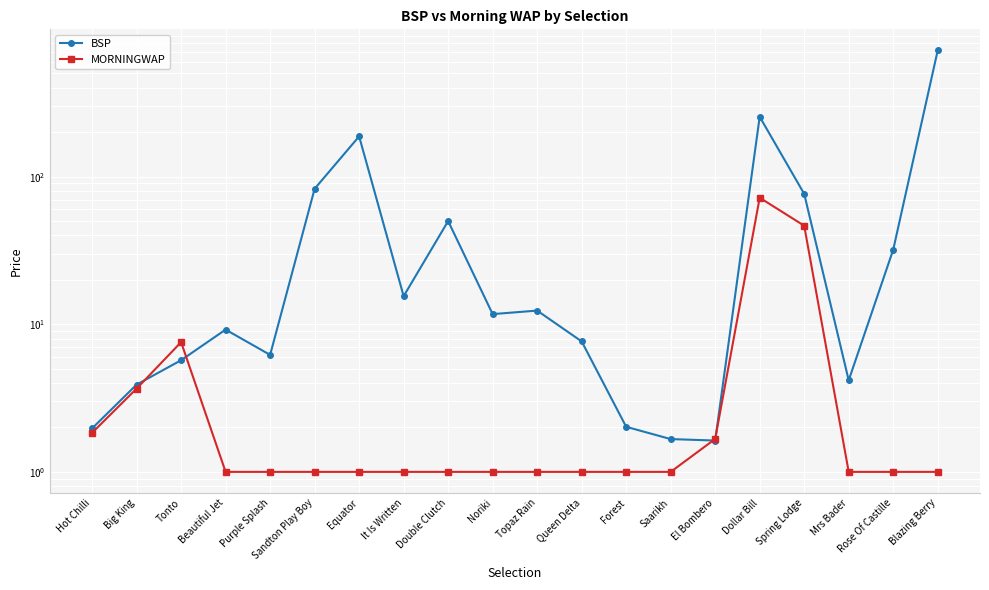

Reading left to right, transcribe all the data shown in this chart.

BSP: Hot Chilli=2.0	Big King=3.9	Tonto=5.7	Beautiful Jet=9.2	Purple Splash=6.2	Sandton Play Boy=82.8	Equator=187.4	It Is Written=15.5	Double Clutch=50.0	Noriki=11.7	Topaz Rain=12.4	Queen Delta=7.7	Forest=2.0	Saarikh=1.7	El Bombero=1.6	Dollar Bill=254.4	Spring Lodge=76.4	Mrs Bader=4.2	Rose Of Castille=32.0	Blazing Berry=716.5
MORNINGWAP: Hot Chilli=1.8	Big King=3.7	Tonto=7.6	Beautiful Jet=1.0	Purple Splash=1.0	Sandton Play Boy=1.0	Equator=1.0	It Is Written=1.0	Double Clutch=1.0	Noriki=1.0	Topaz Rain=1.0	Queen Delta=1.0	Forest=1.0	Saarikh=1.0	El Bombero=1.7	Dollar Bill=72.0	Spring Lodge=46.5	Mrs Bader=1.0	Rose Of Castille=1.0	Blazing Berry=1.0